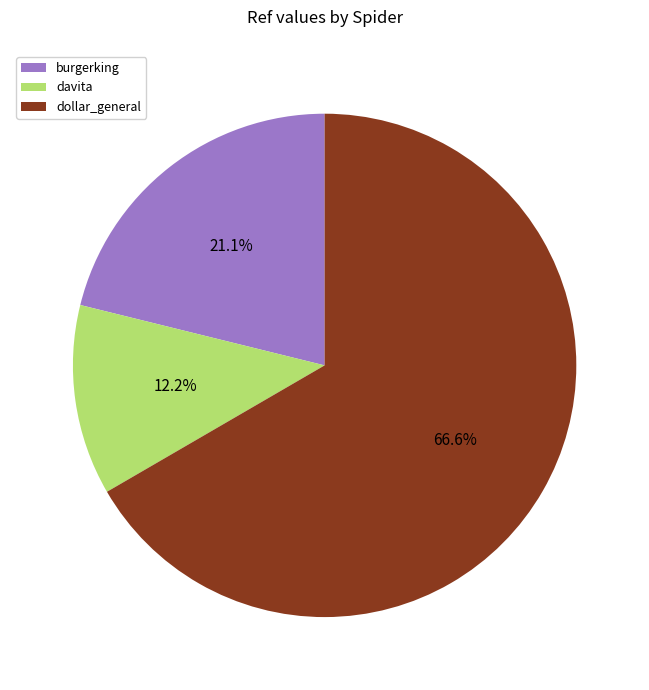

Do dollar_general and burgerking together represent more than half of the pie?

Yes